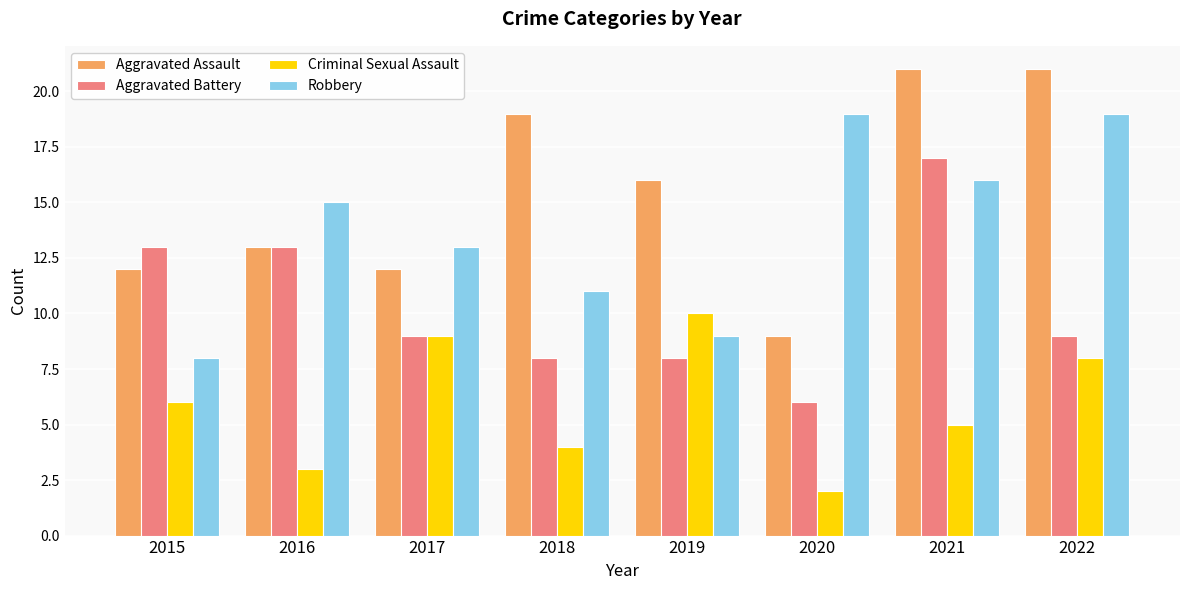

How many data points in Robbery are less than 15?

4